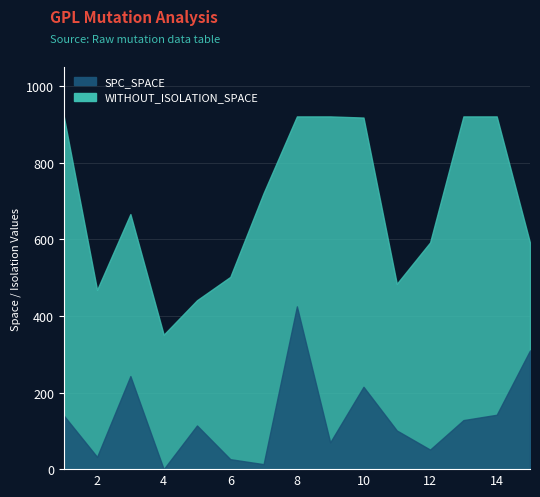

True or false: WITHOUT_ISOLATION_SPACE and SPC_SPACE intersect in this chart.

False